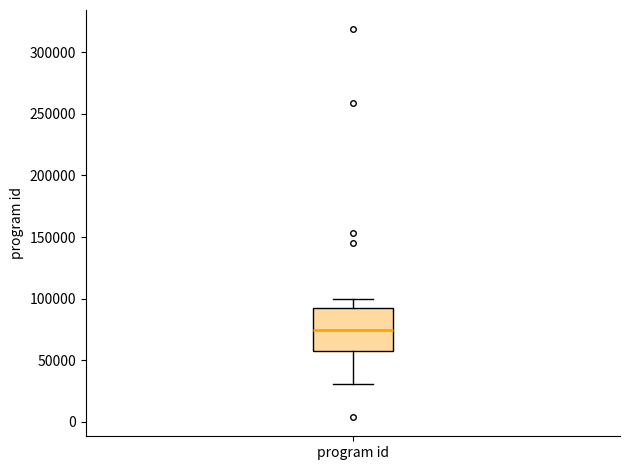

Read this box plot against the y-axis: the position of the median line, the range covered by the box, and the ends of both whiskers. The values are not printed on the chart, so give them approximately, as read against the axis.

median 75000, box 55000 to 90000, whiskers 30000 to 100000